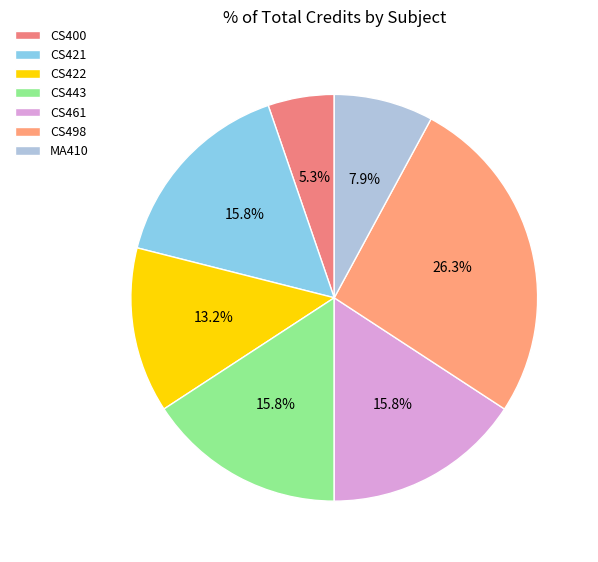

True or false: CS498 accounts for 19% of the total.

False